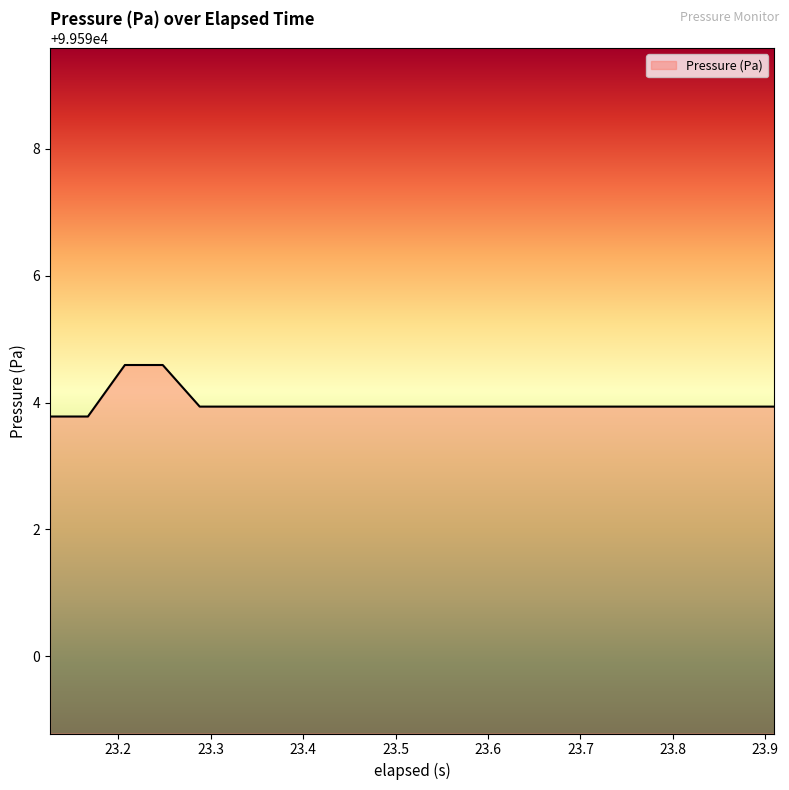

What is the maximum value shown in the chart?

99594.6